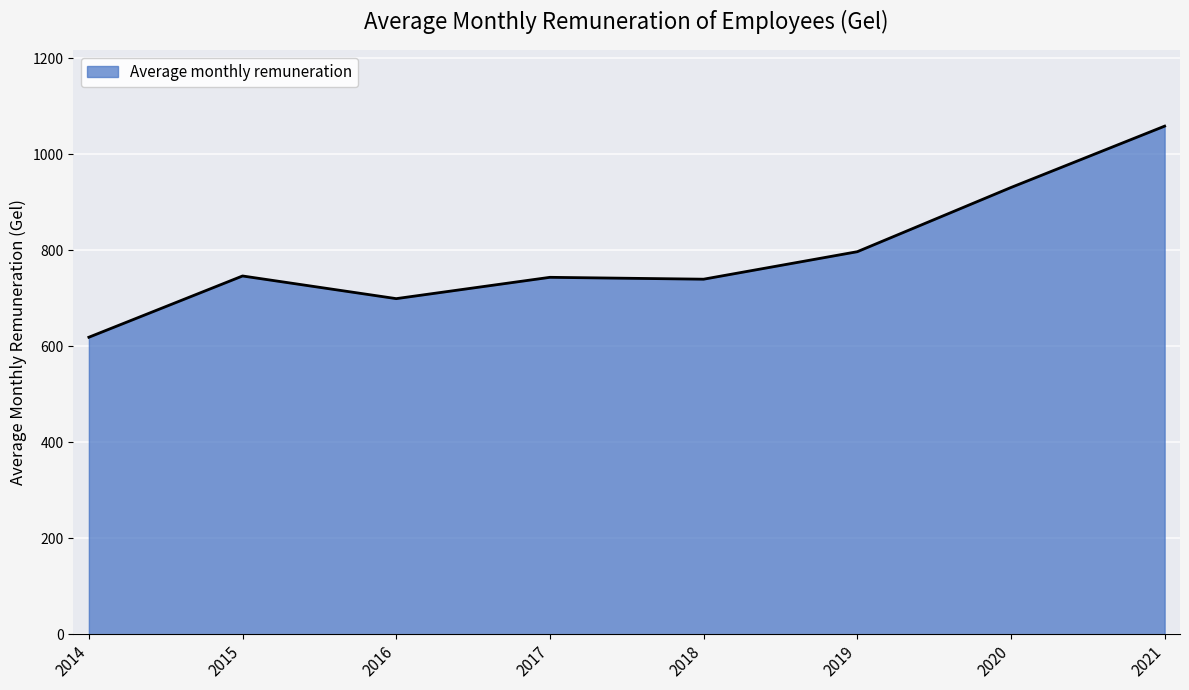

What is the sum of all values?

6332.2